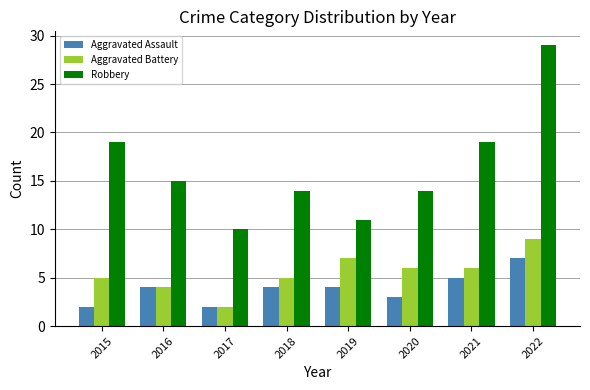

Which series changed the most between 2018 and 2021?

Robbery